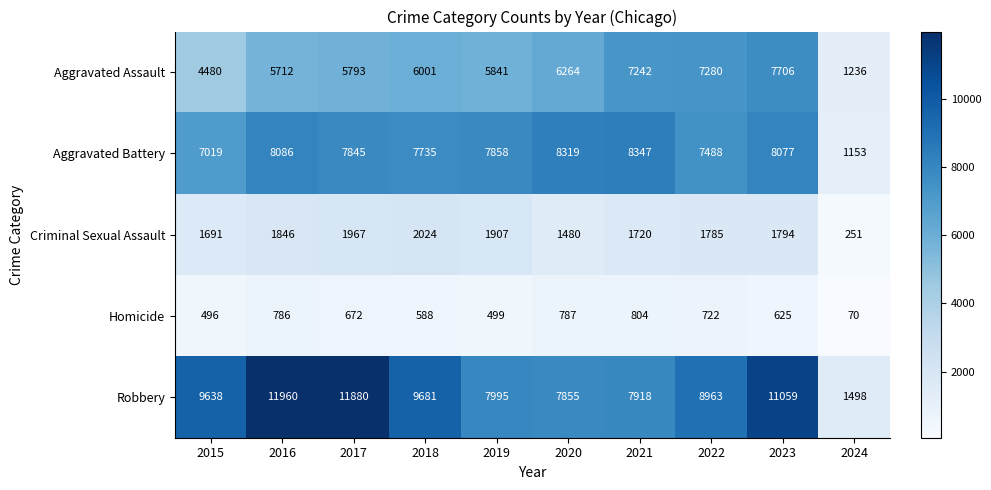

Which series changed the most between 2016 and 2019?

Robbery